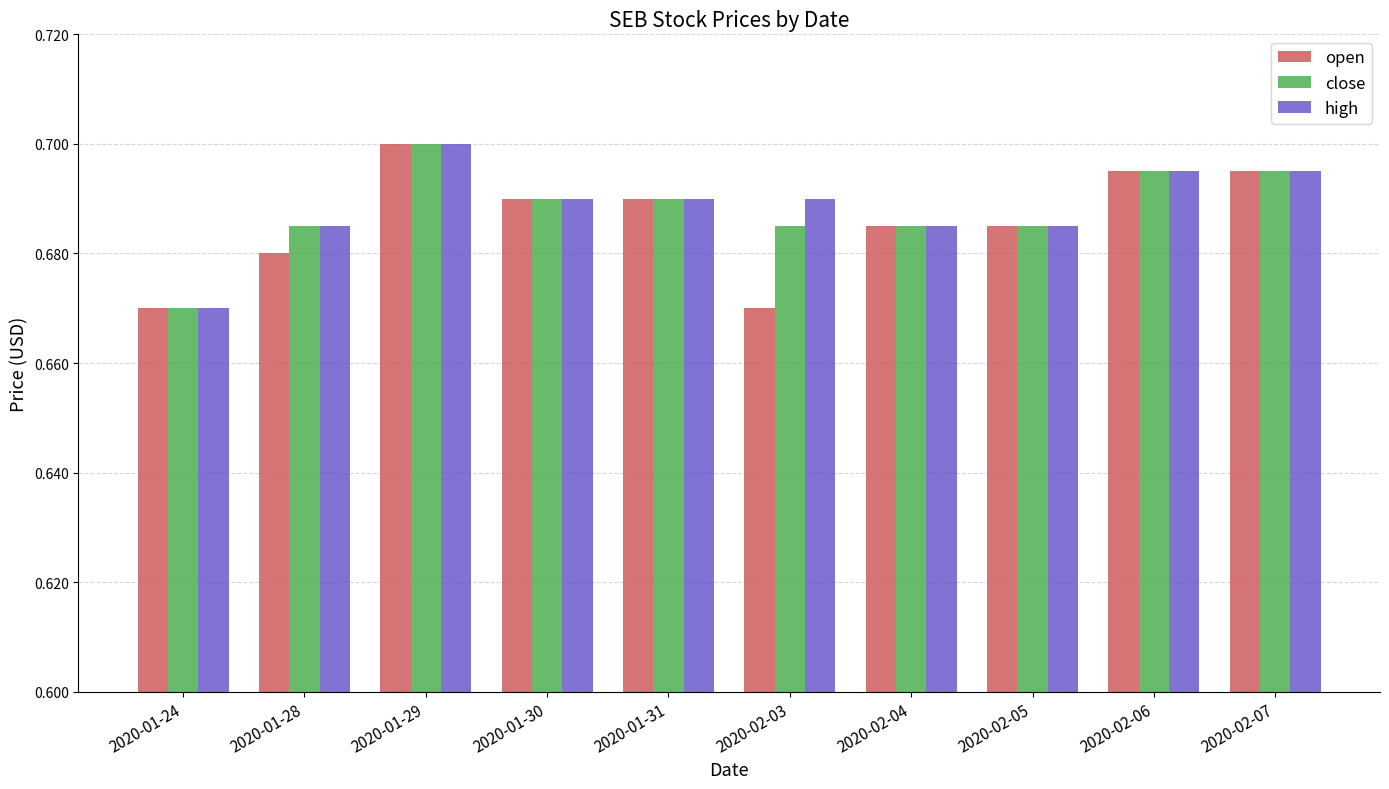

What is the total value across all series at 2020-02-06?

2.1